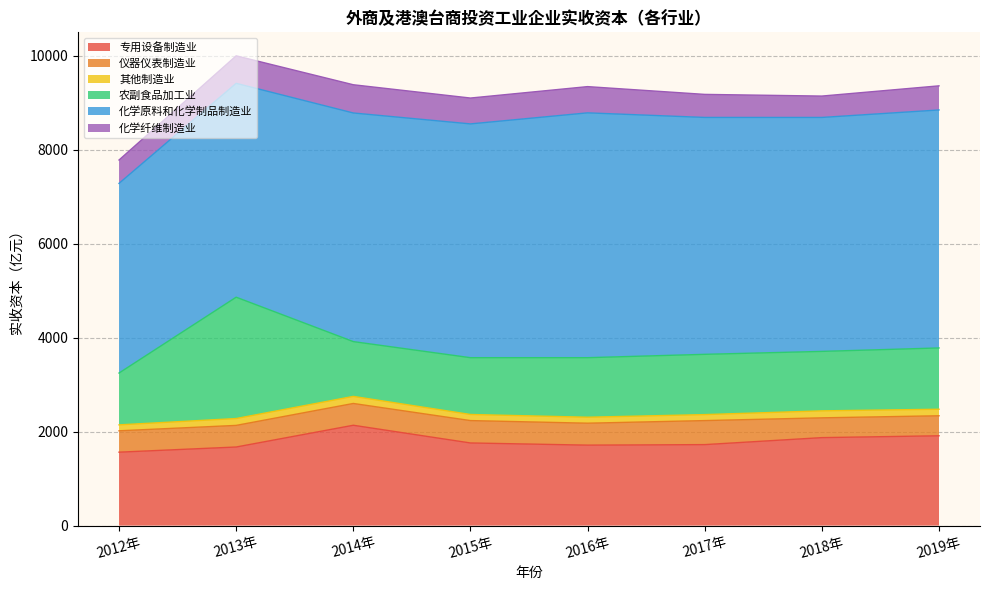

What are all the series names shown in the legend?

专用设备制造业, 仪器仪表制造业, 其他制造业, 农副食品加工业, 化学原料和化学制品制造业, 化学纤维制造业